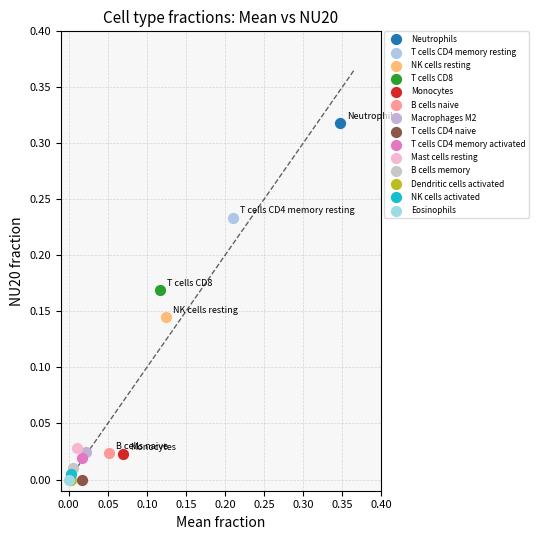

What are all the series names shown in the legend?

Neutrophils, T cells CD4 memory resting, NK cells resting, T cells CD8, Monocytes, B cells naive, Macrophages M2, T cells CD4 naive, T cells CD4 memory activated, Mast cells resting, B cells memory, Dendritic cells activated, NK cells activated, Eosinophils